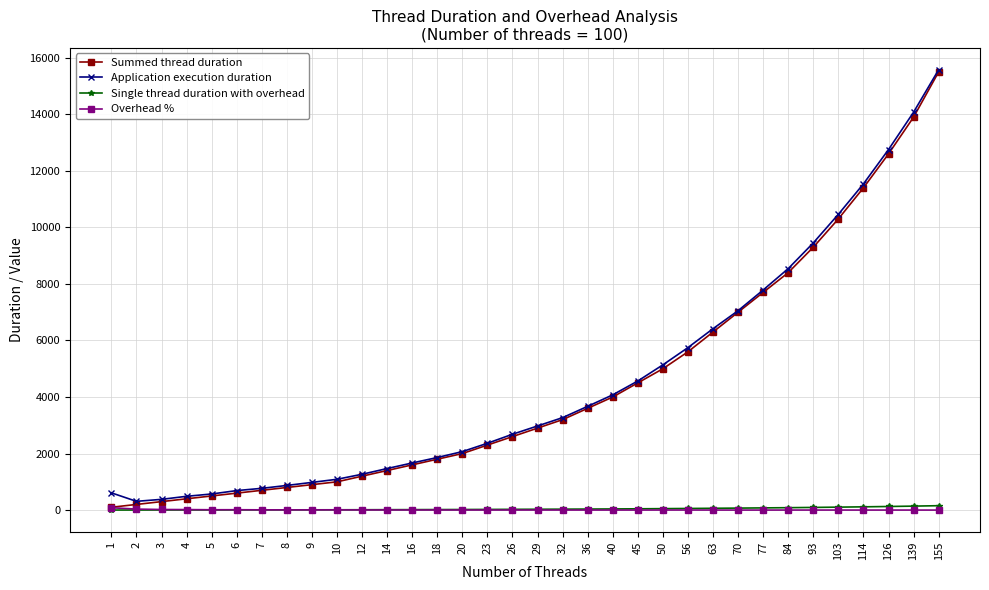

At which category is the sum across all series the highest?

155